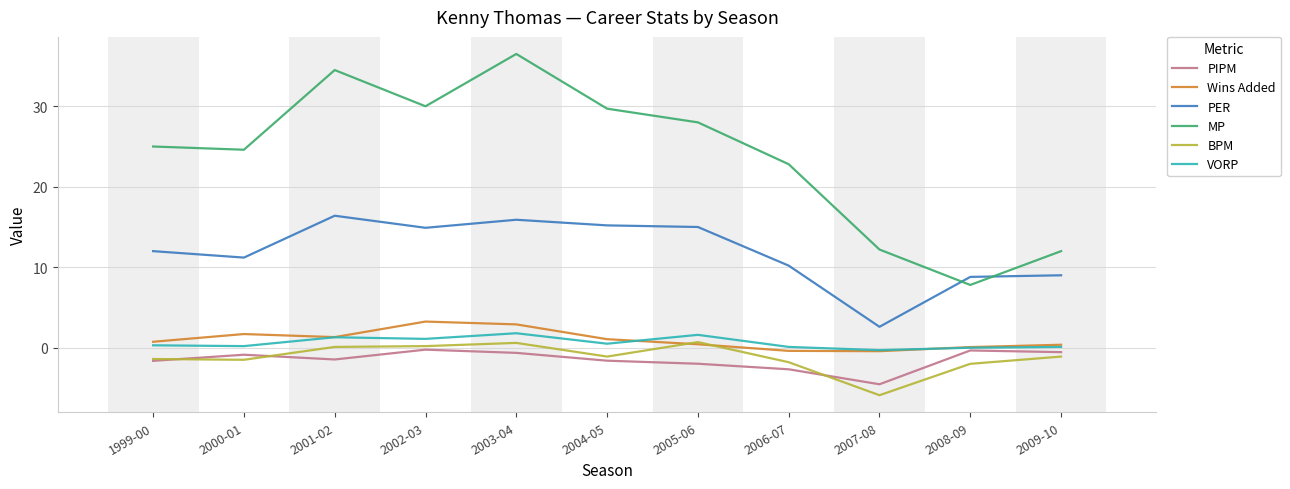

What is the average value of the MP series?

23.9